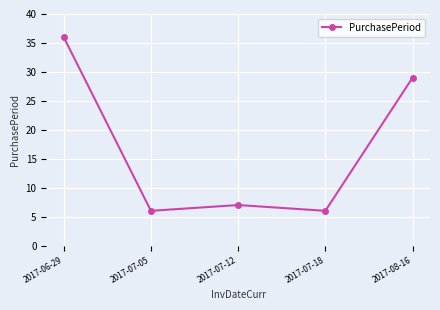

What is the smallest value displayed?

6